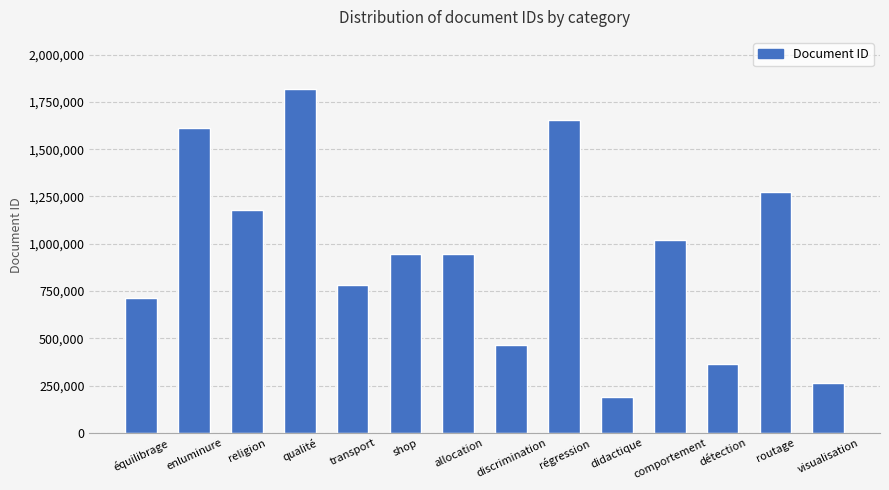

True or false: the data shows 365355 at détection.

True